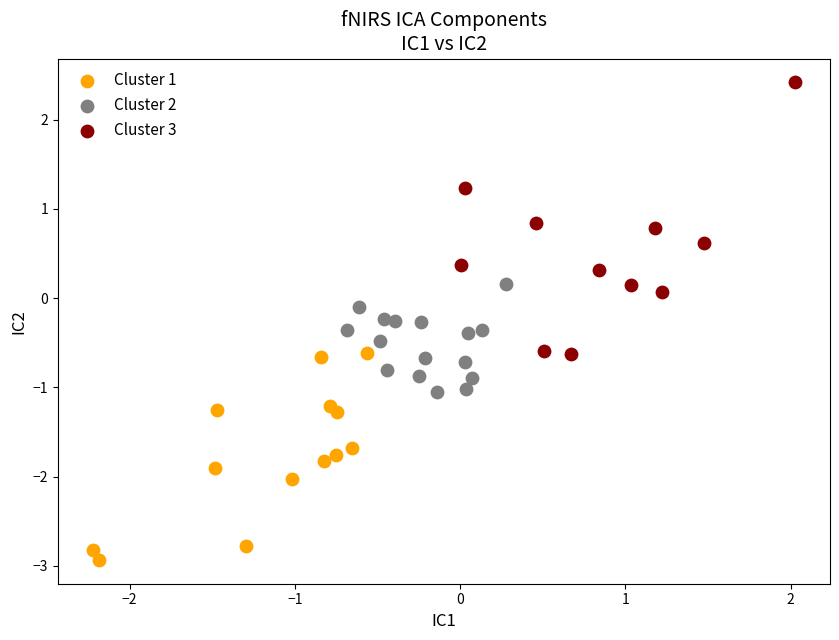

Which series contains the highest Y value?

Cluster 3